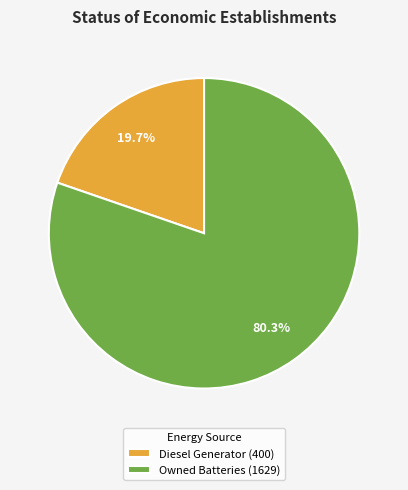

Rank the categories by value from lowest to highest.

Diesel Generator (400), Owned Batteries (1629)